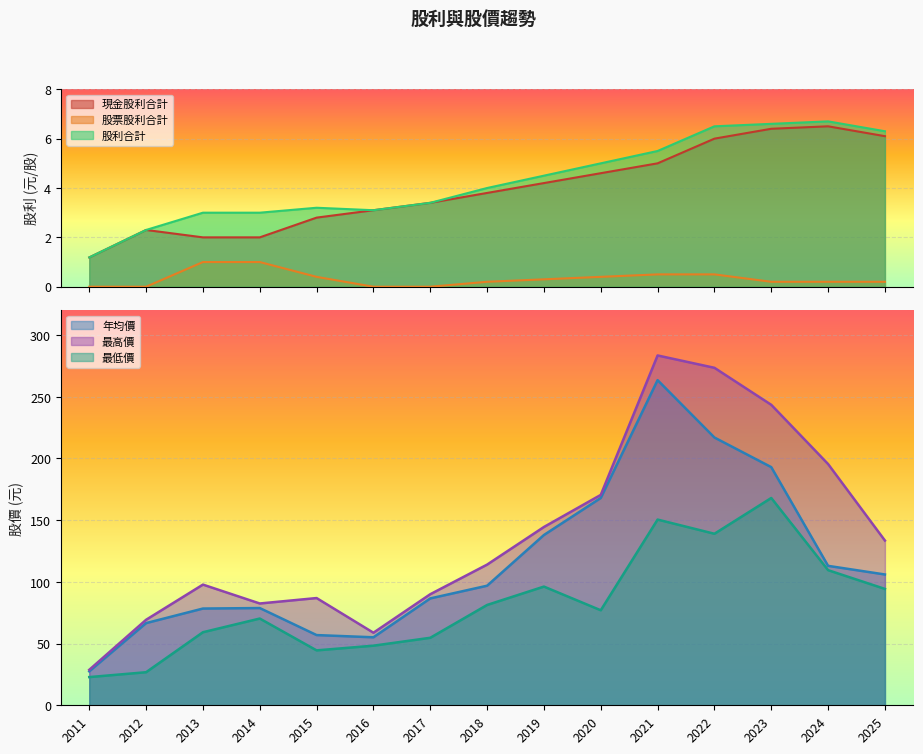

True or false: 年均價 and 股票股利合計 cross at least once.

False